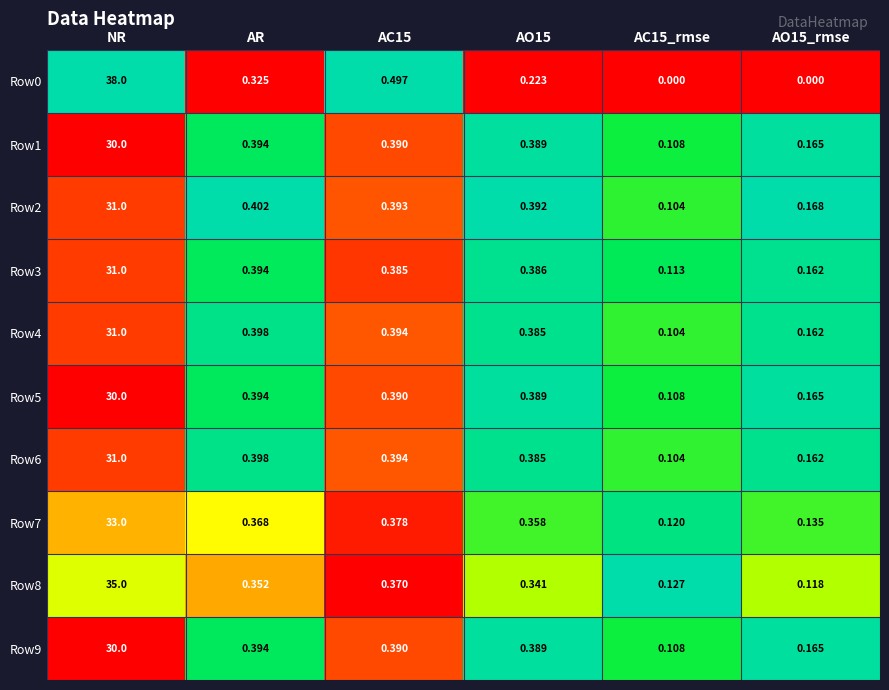

At which label is Row4 closest to 15?

AR